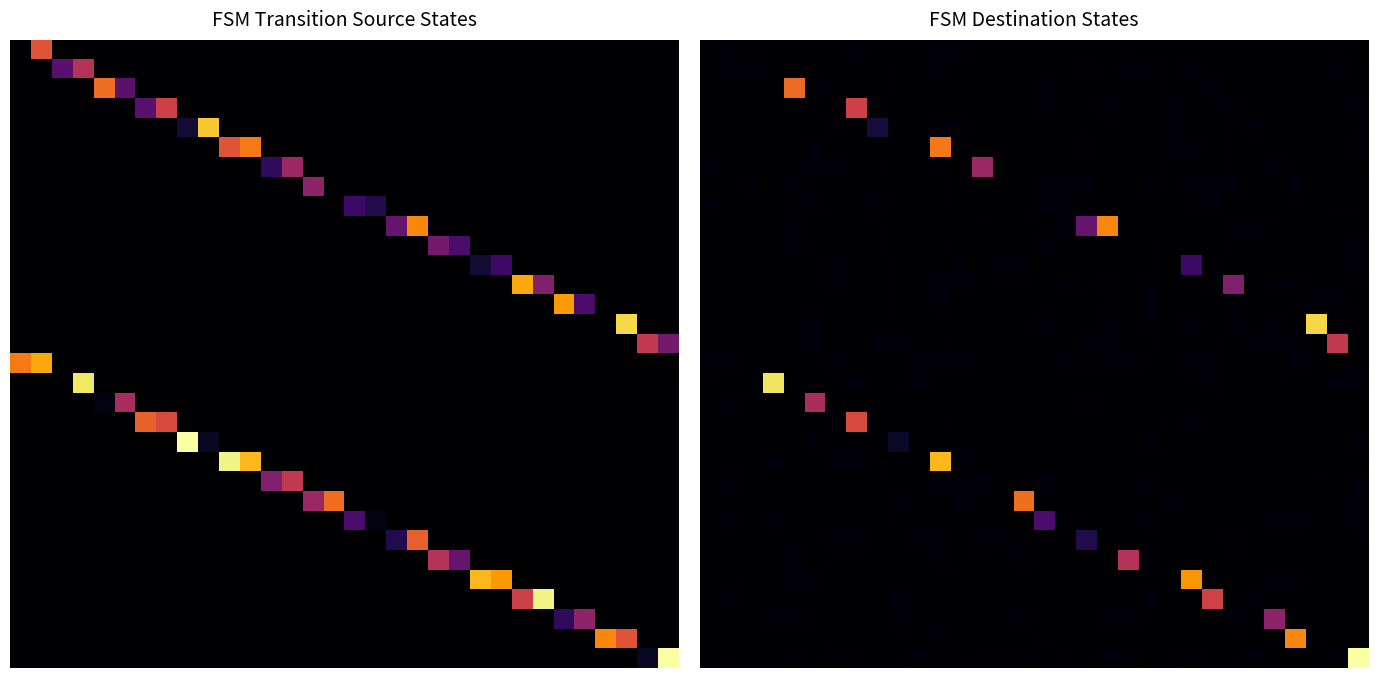

At how many categories does at least one series exceed 0?

32